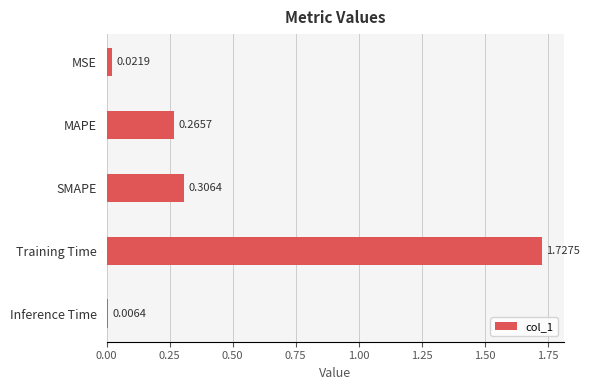

What is the change in value from MSE to SMAPE?

+0.3